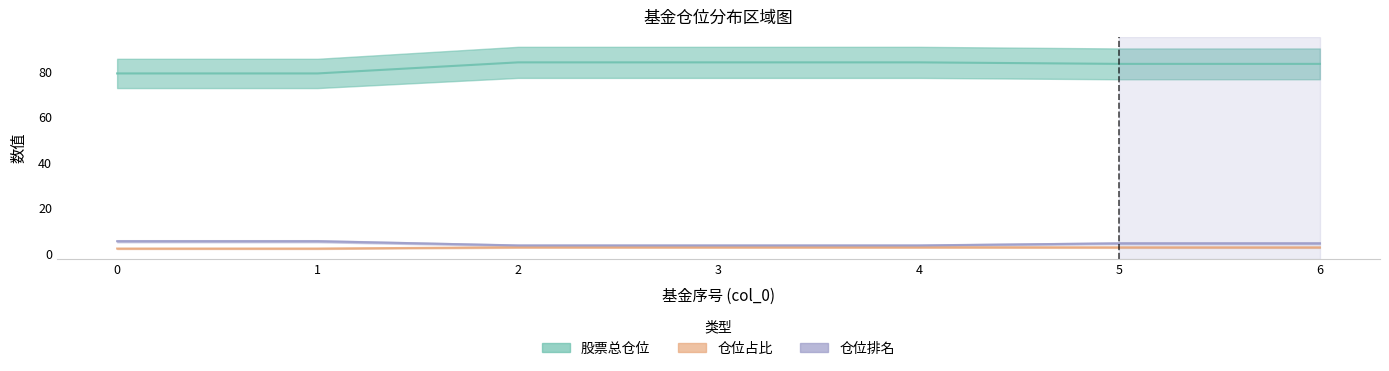

What are all the series names shown in the legend?

股票总仓位, 仓位占比, 仓位排名